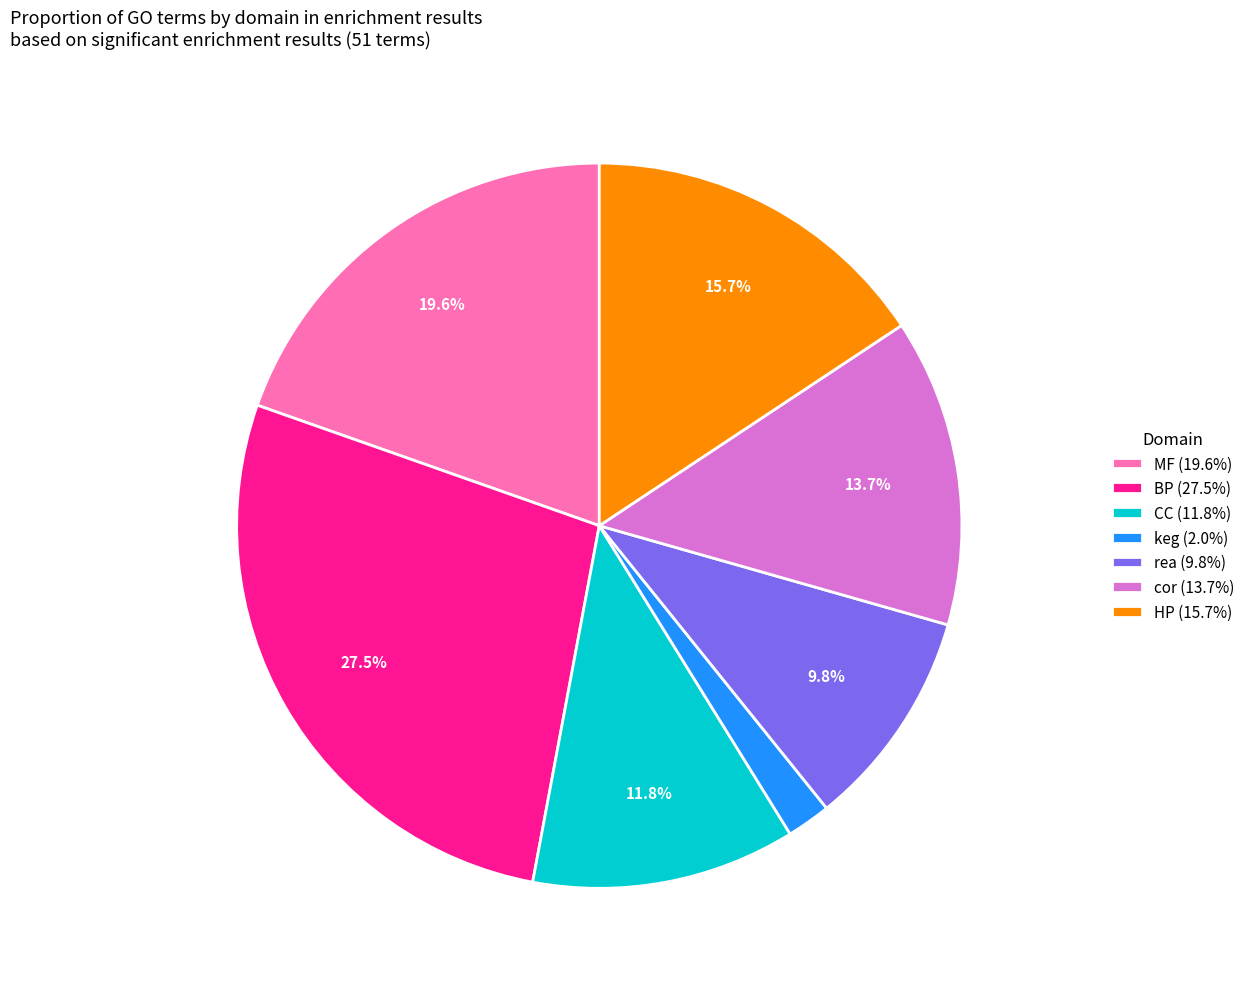

To the nearest percent, what is the difference between the largest and smallest slice percentages?

25%